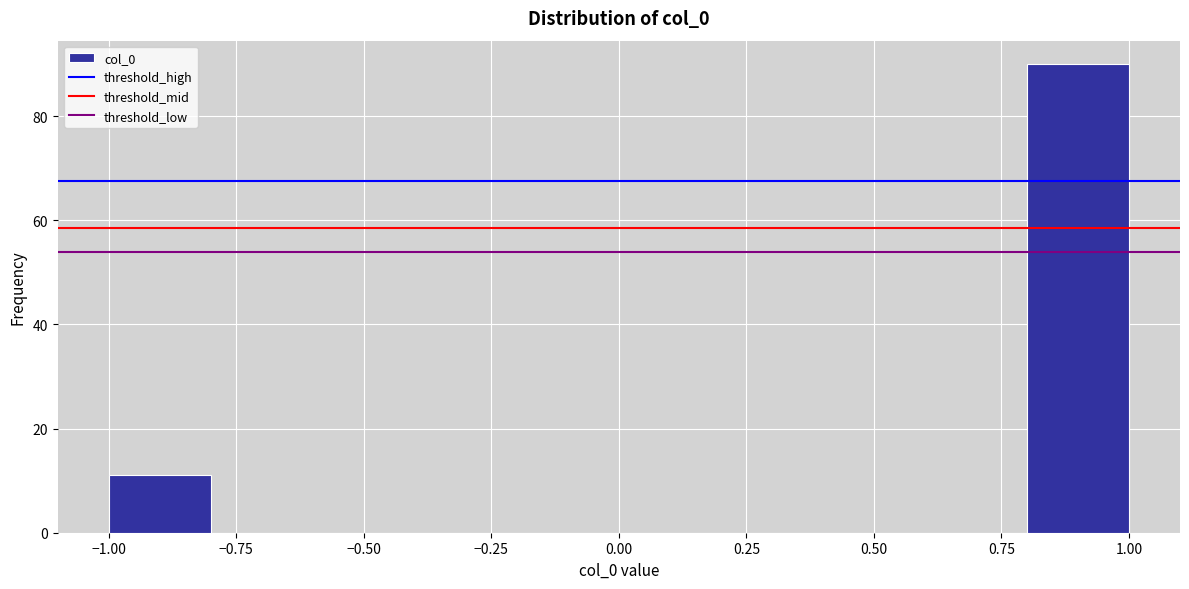

Reading left to right, list every bar in this chart as the range it spans on the x-axis followed by its height. The values are not printed on the chart, so give them approximately, as read against the axis.

-1.0 to -0.8: 12
-0.8 to -0.6: 0
-0.6 to -0.4: 0
-0.4 to -0.2: 0
-0.2 to 0.0: 0
0.0 to 0.2: 0
0.2 to 0.4: 0
0.4 to 0.6: 0
0.6 to 0.8: 0
0.8 to 1.0: 90